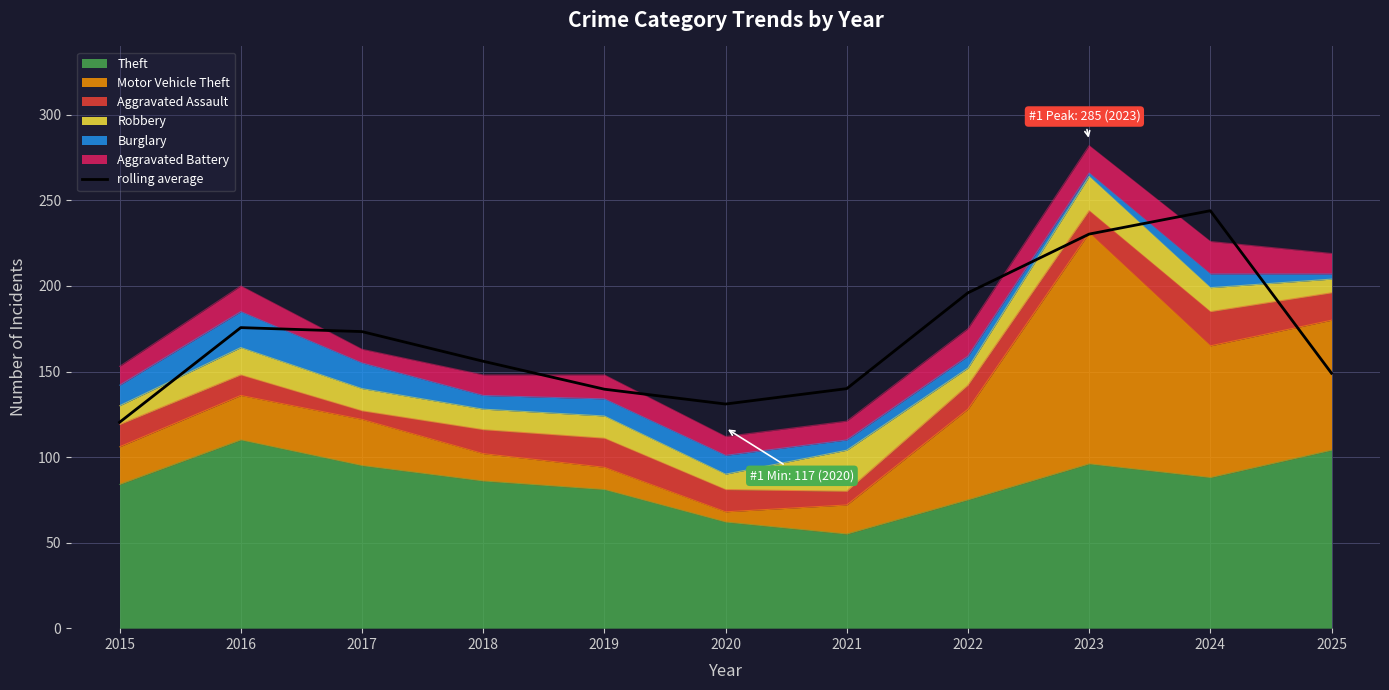

Which category has the highest value across all series?

2024